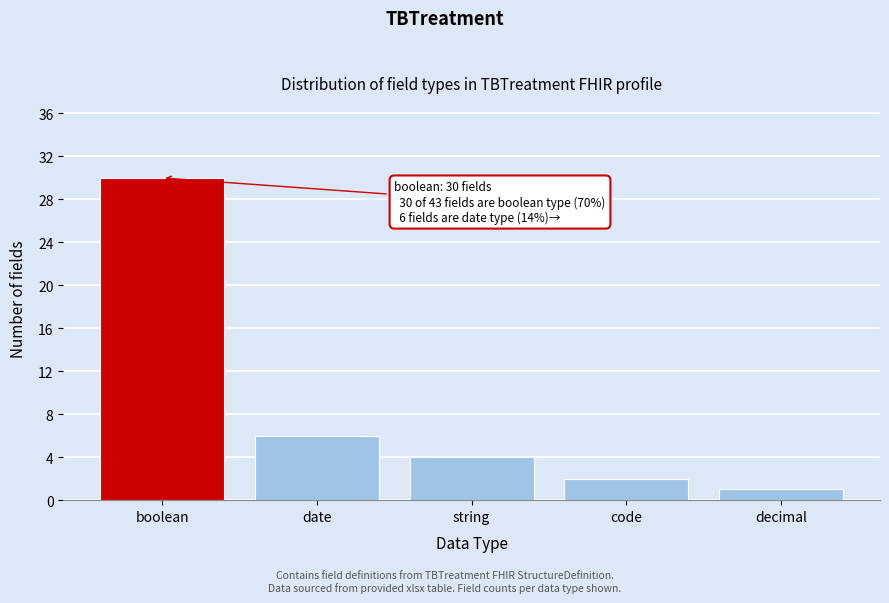

Reading left to right, extract all data points from this chart.

boolean=30	date=6	string=4	code=2	decimal=1